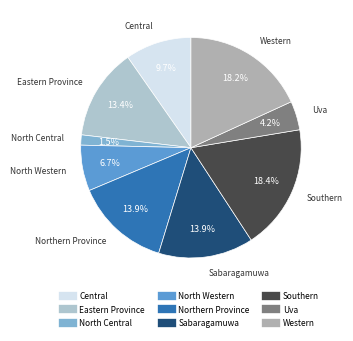

Is Western the majority of the pie?

No